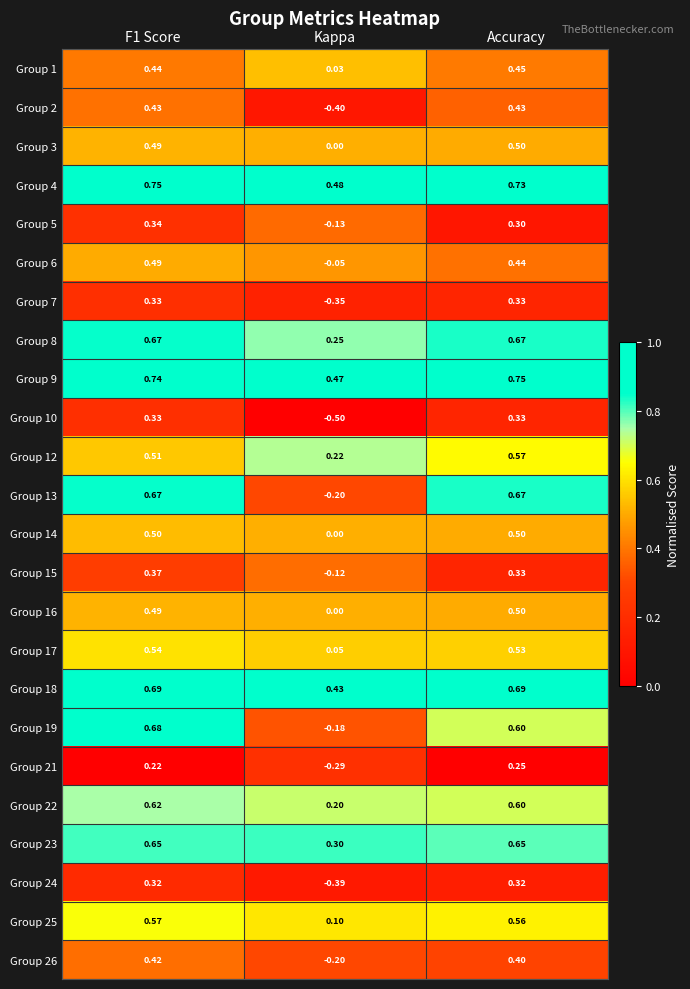

At which label is Group 13 closest to 0?

Kappa